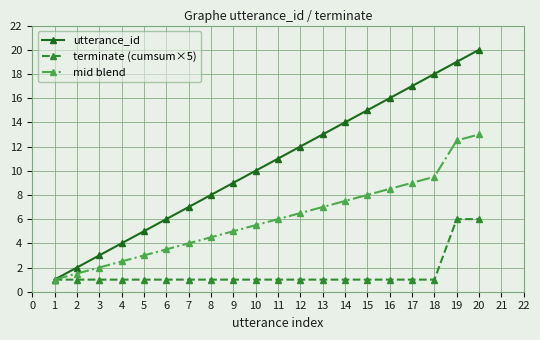

Rank the series by their average value, from highest to lowest.

utterance_id, mid blend, terminate (cumsum×5)